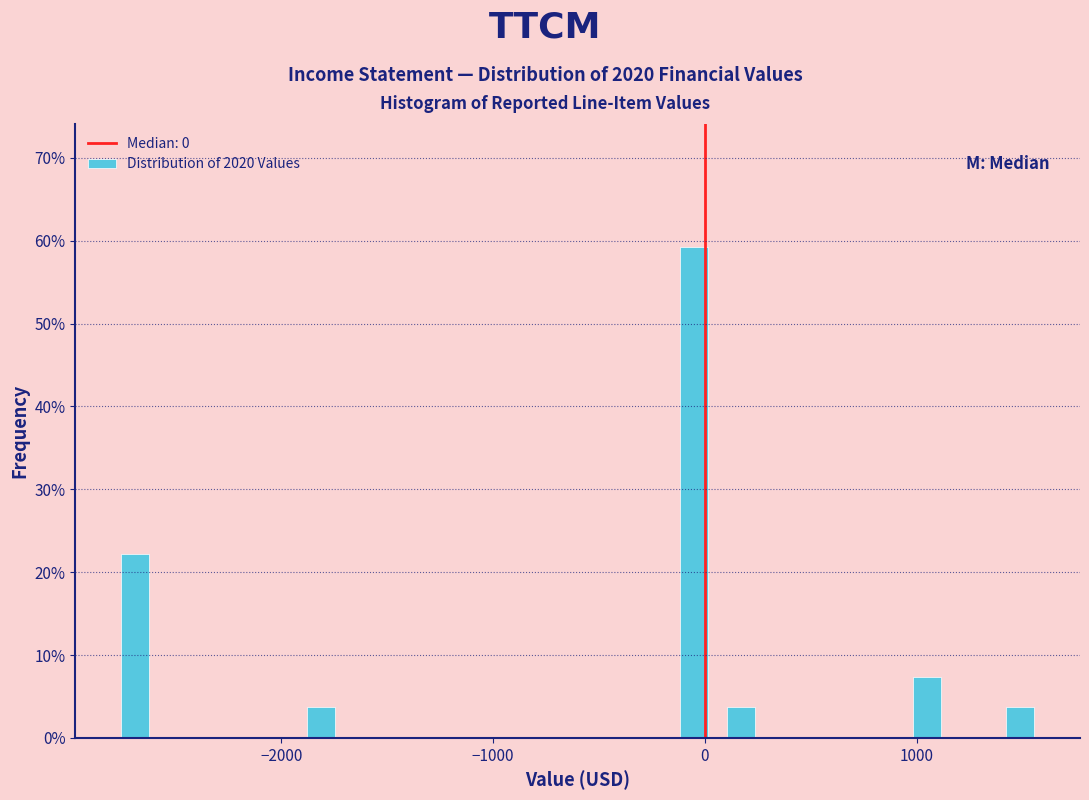

Read against the x-axis, roughly where is the centre of the tallest bar?

0